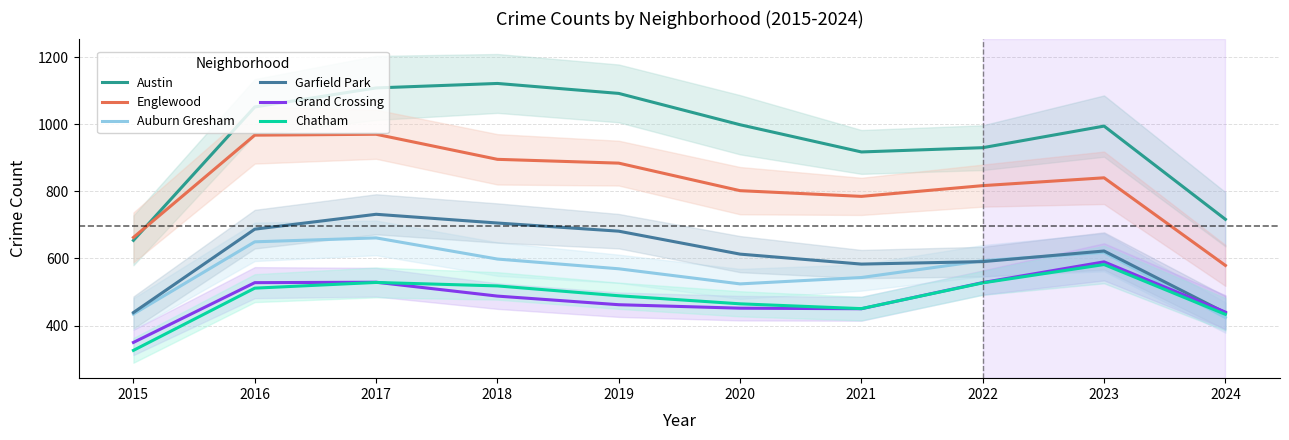

At which category is the sum across all series the highest?

2017